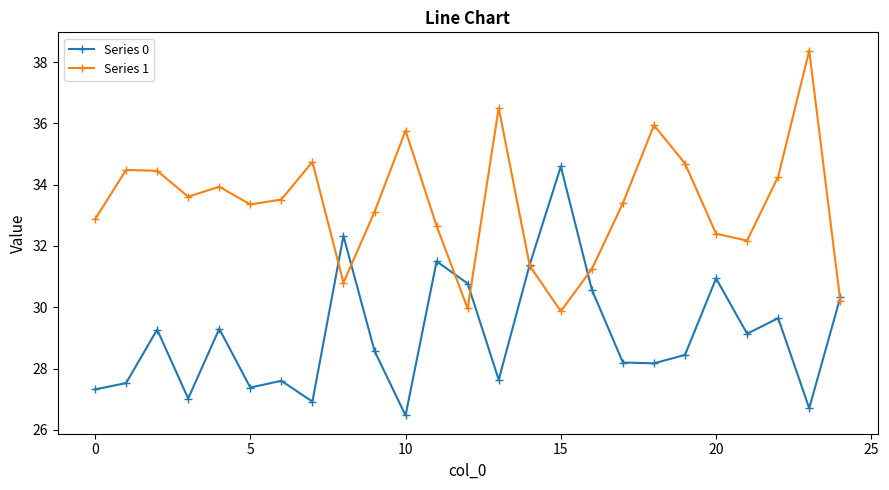

Rank the series by their average value, from lowest to highest.

Series 0, Series 1